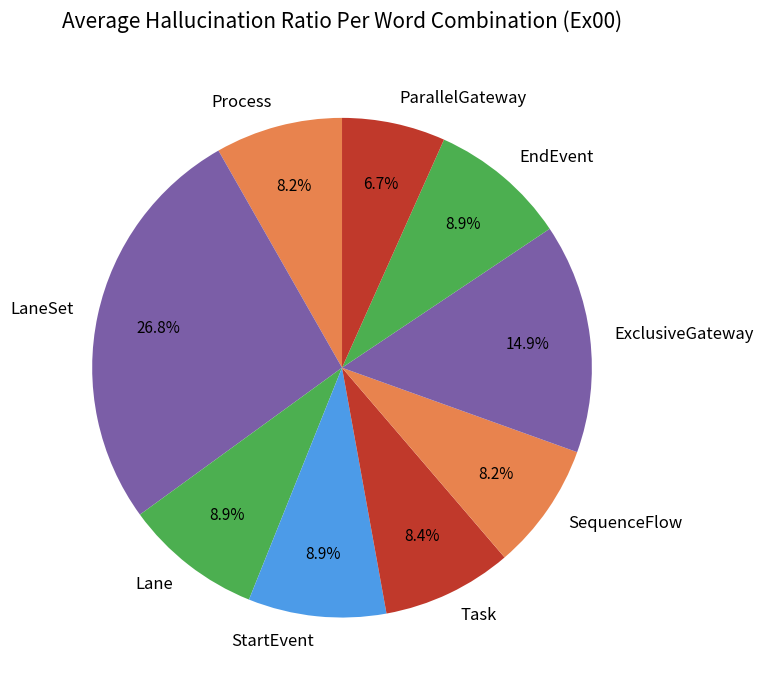

Which slice is the largest?

LaneSet